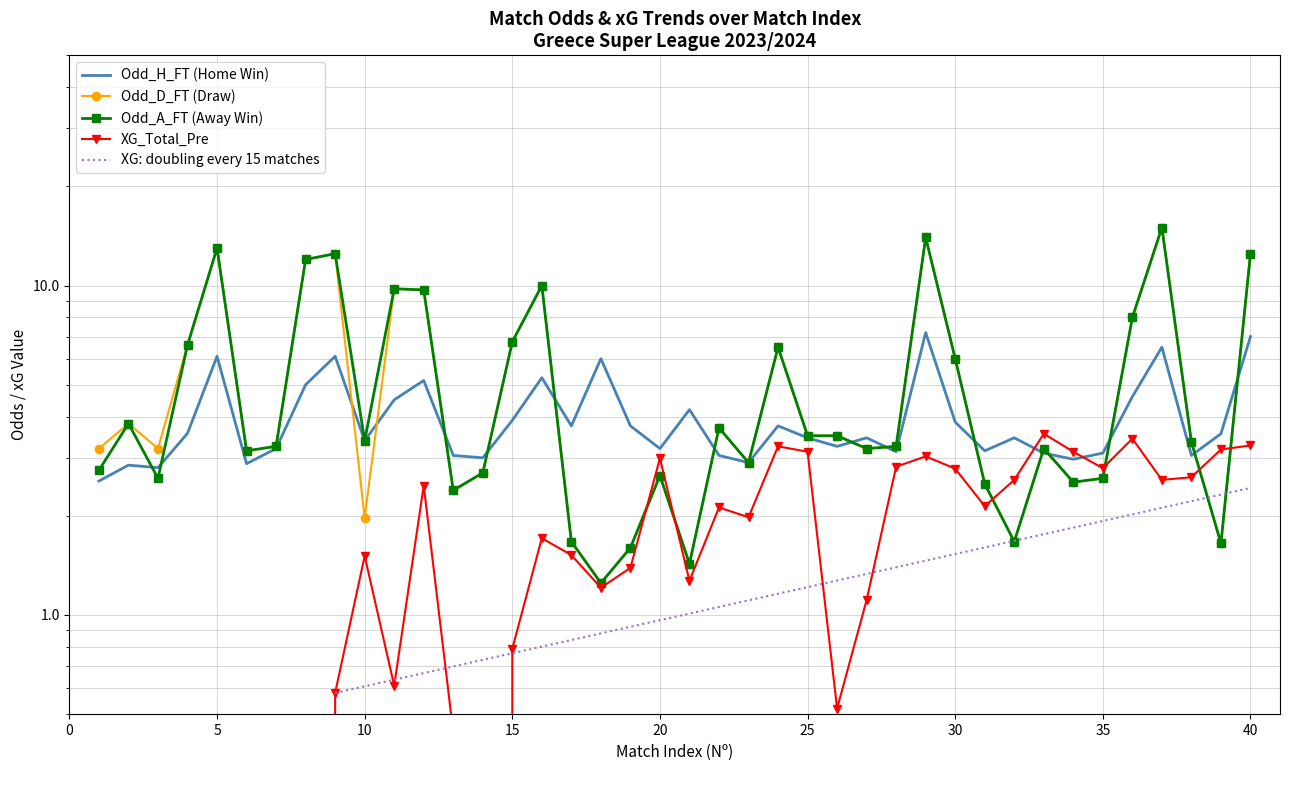

The value of Odd_A_FT at 15 is 10.9. True or false?

False